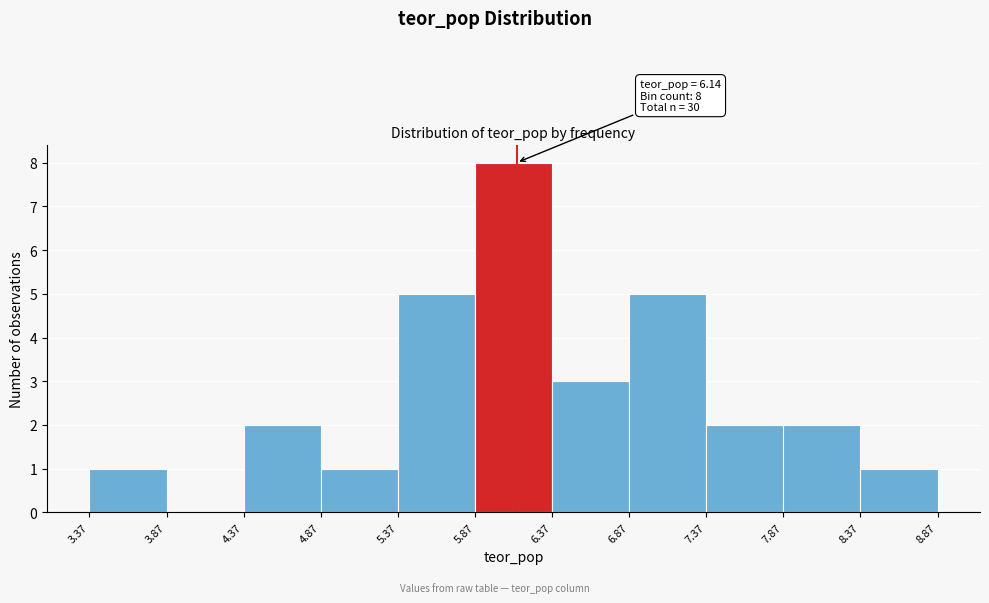

Over which range of the x-axis is the bar tallest?

5.87 to 6.37